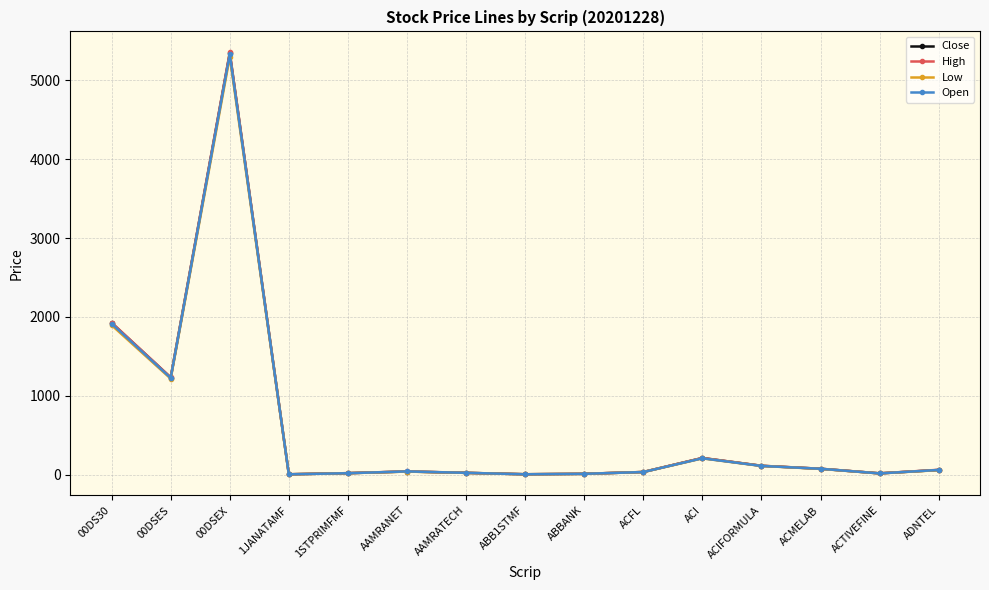

True or false: Close and Low cross at least once.

False